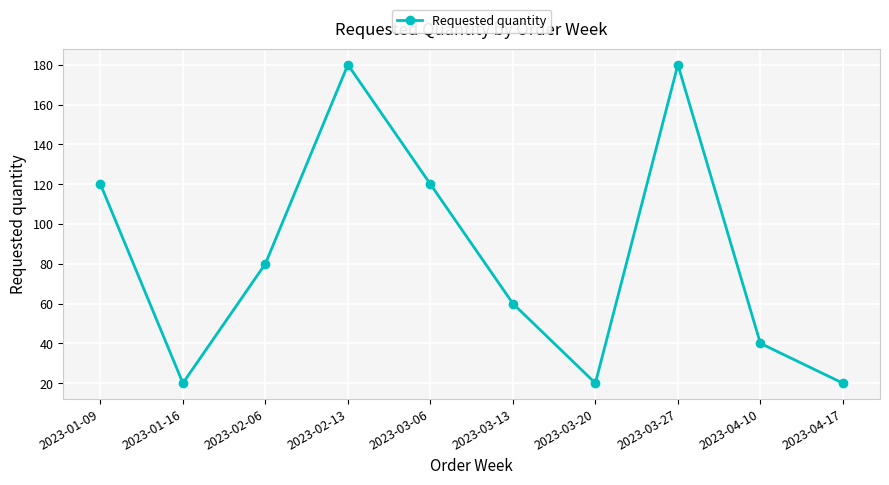

What position from the left is 2023-04-17?

10